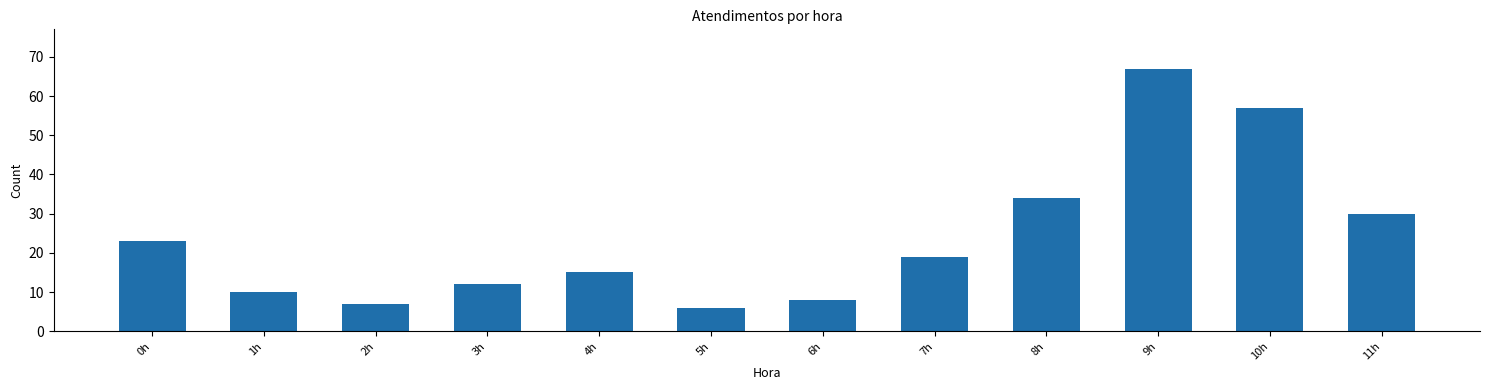

What is the label of the 1st bar from the left?

0h